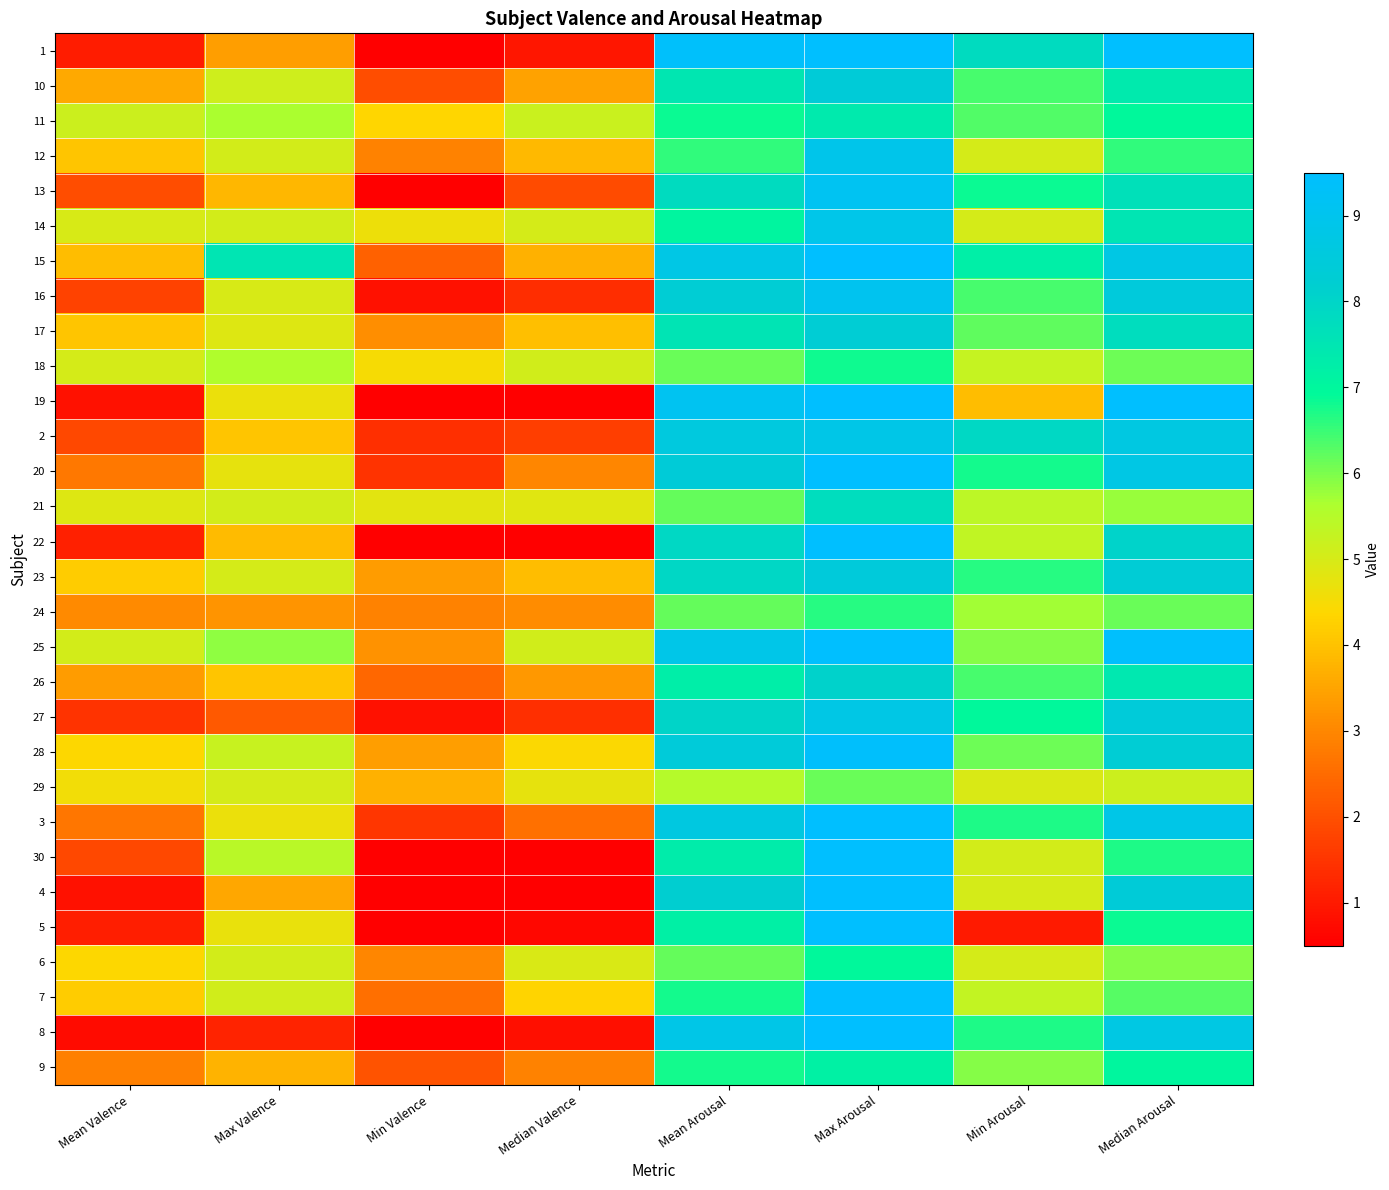

List the series in order of their peak value, highest first.

1, 15, 19, 20, 25, 3, 30, 4, 5, 7, 8, 22, 28, 13, 16, 12, 14, 2, 27, 23, 10, 17, 26, 21, 11, 9, 6, 18, 24, 29